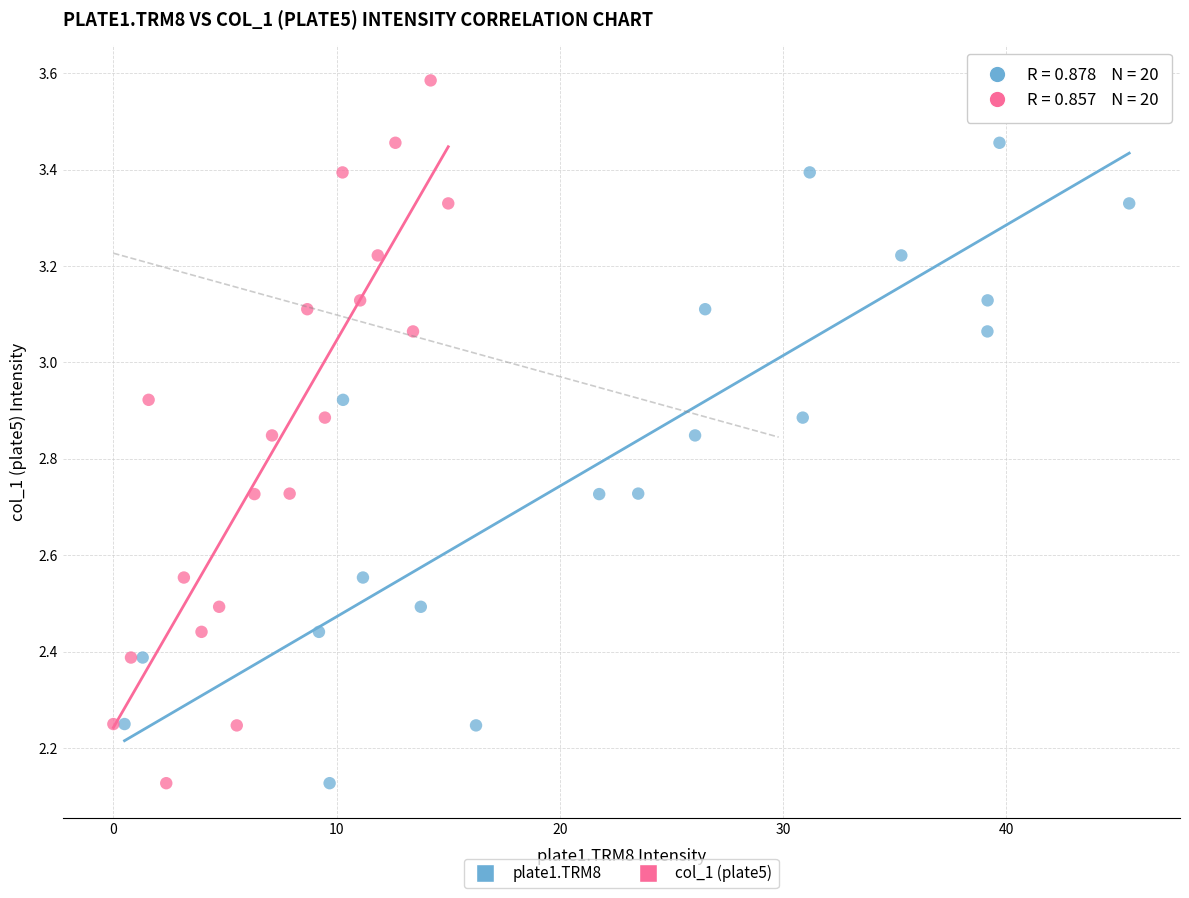

Which series has the largest Y range (max minus min)?

col_1 (plate5)